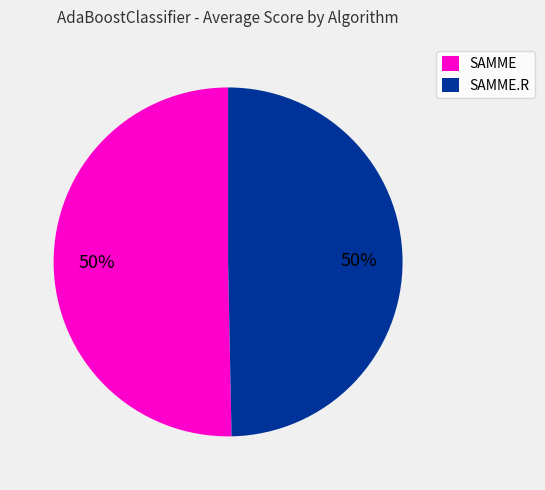

What is the ratio of the value at SAMME to the value at SAMME.R?

1.0